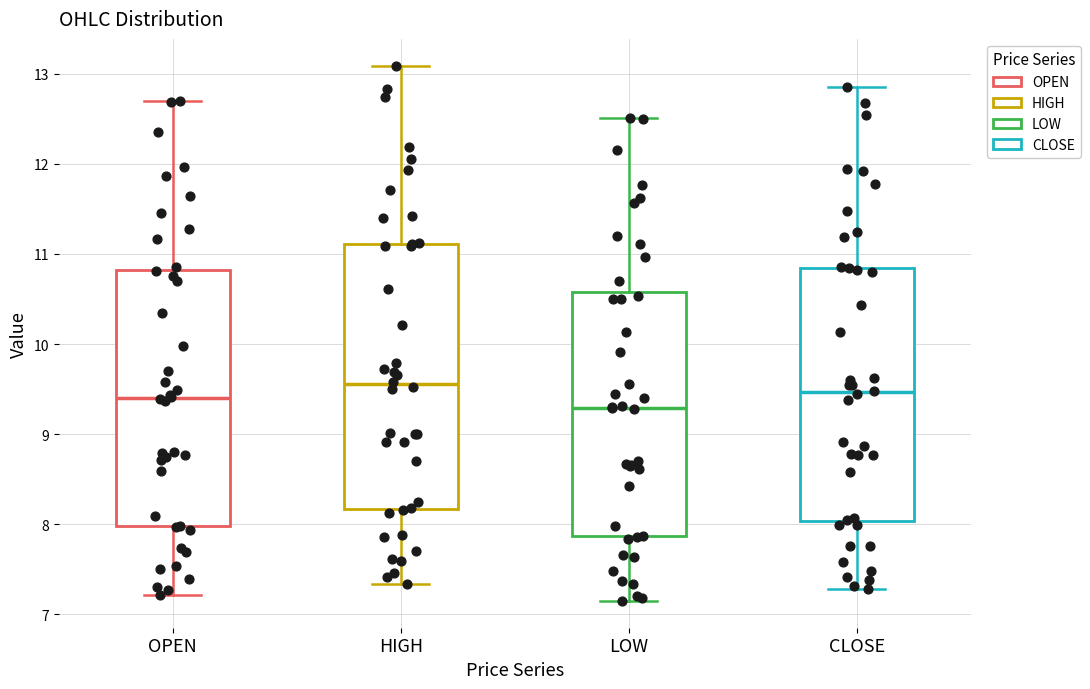

Which box has the lowest median line?

LOW